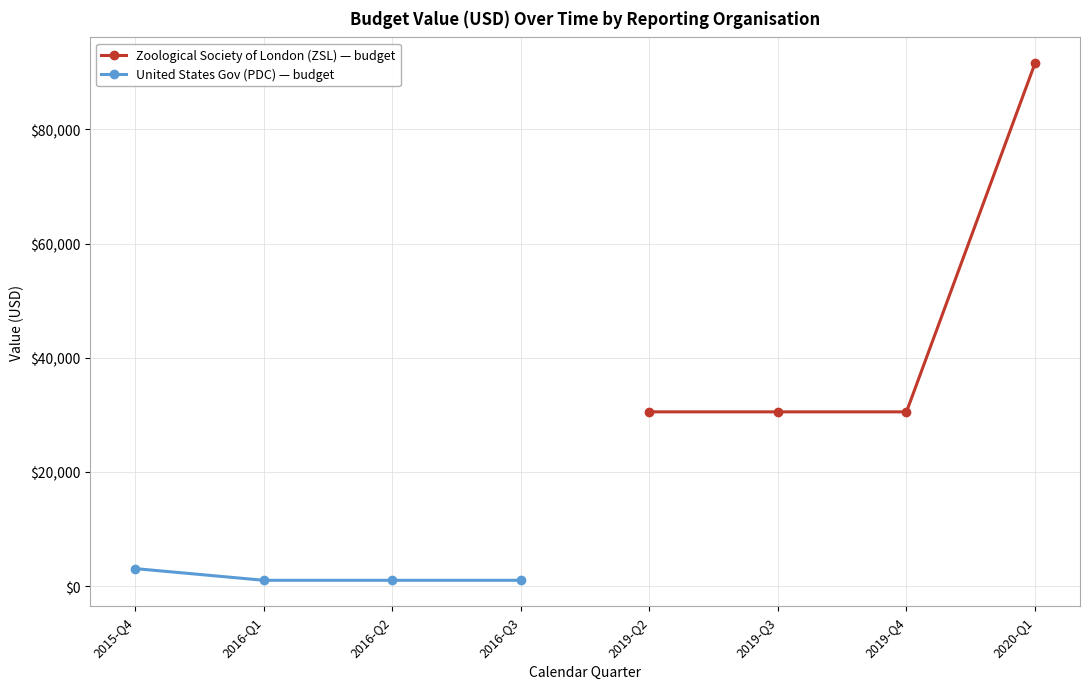

What is the difference between the maximum and minimum values in the United States Gov (PDC) — budget series?

2049.7